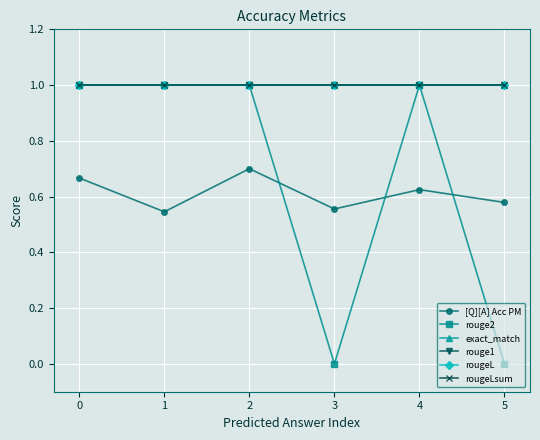

What is the minimum value for exact_match?

1.0